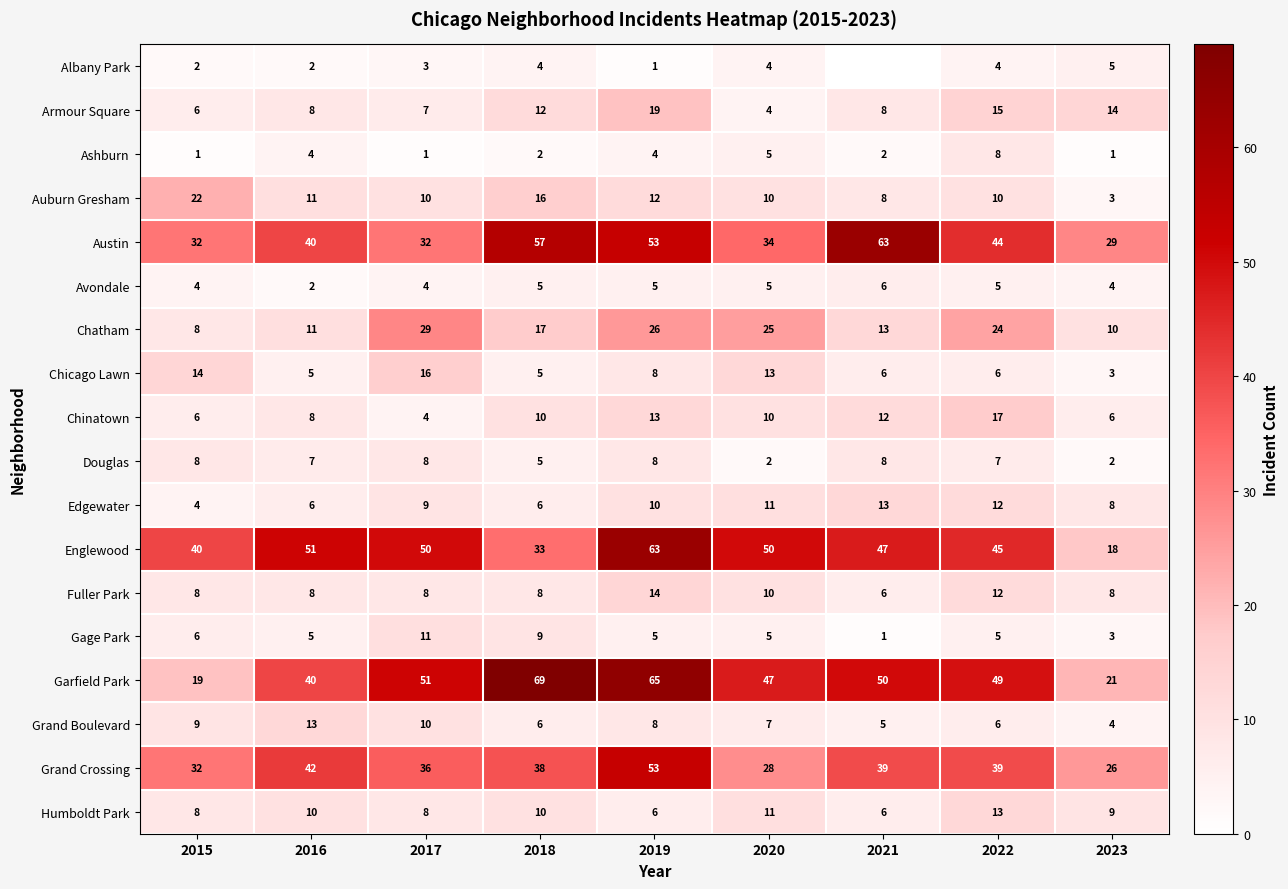

Which category has the highest value in the Austin series?

2021